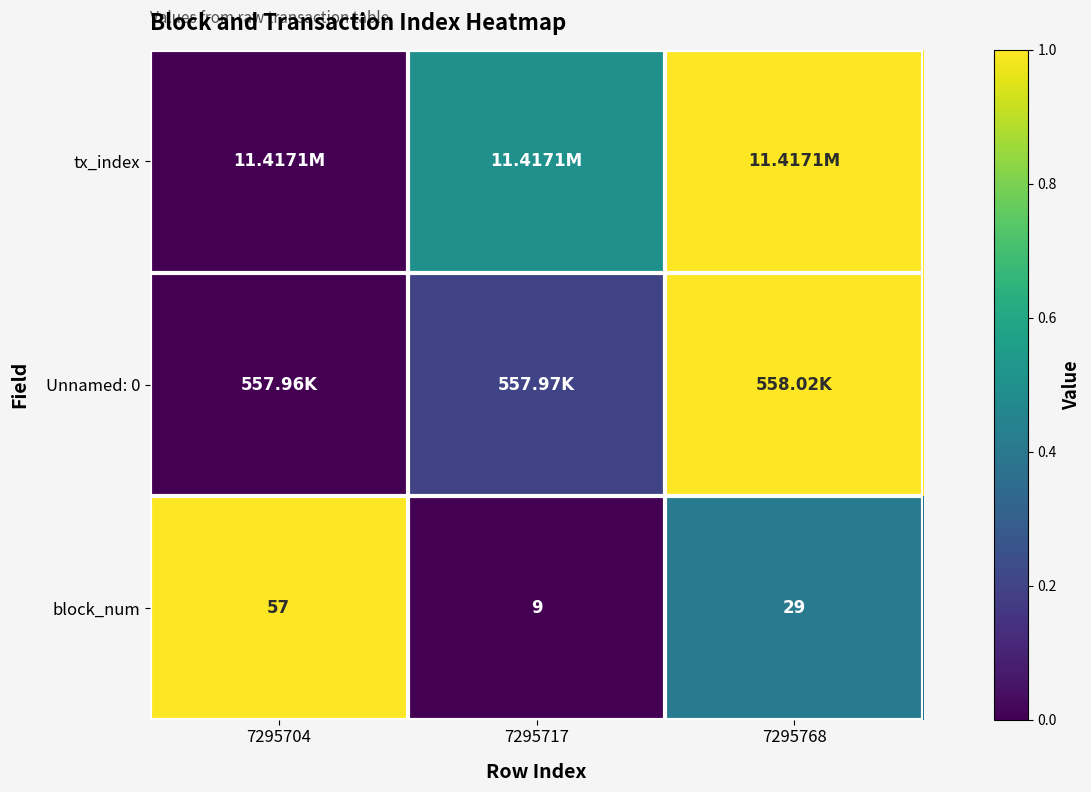

Is it true that block_num equals 0.4 at 7295768?

True